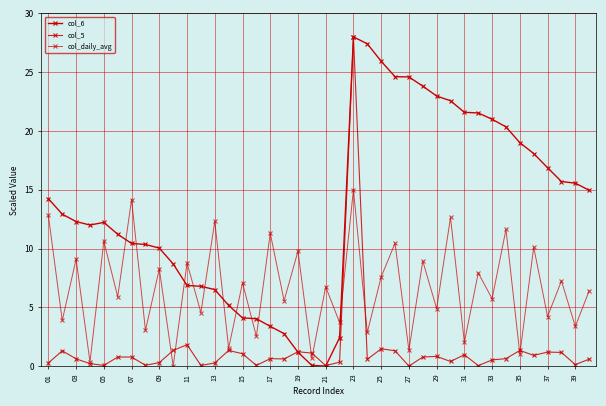

What is the difference between the second highest and second lowest values in the col_6 series?

27.4